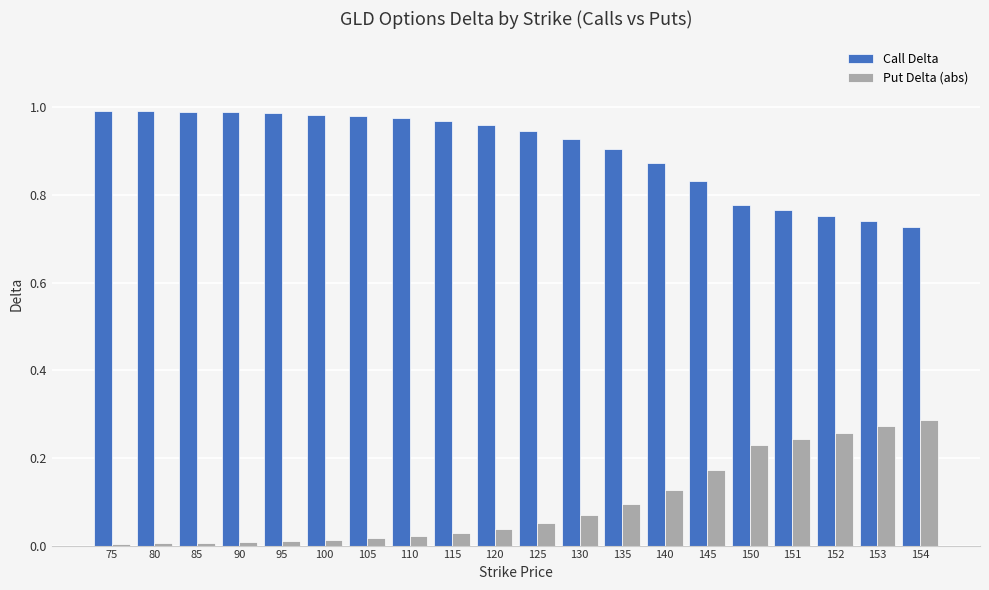

What is the sum of the Put Delta (abs) values at 152 and 151?

0.5